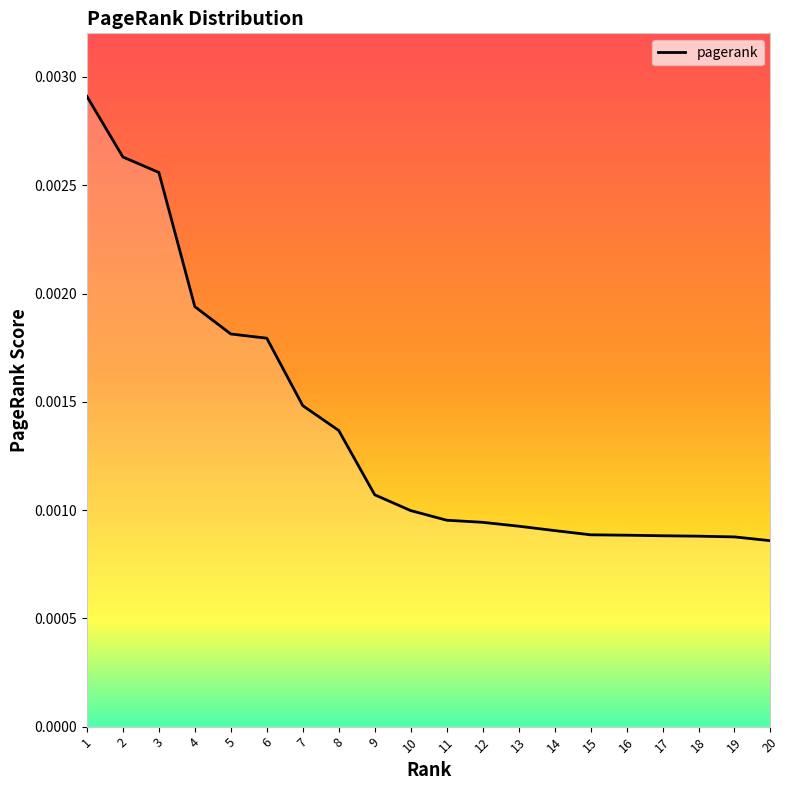

Count the number of categories in the chart.

20